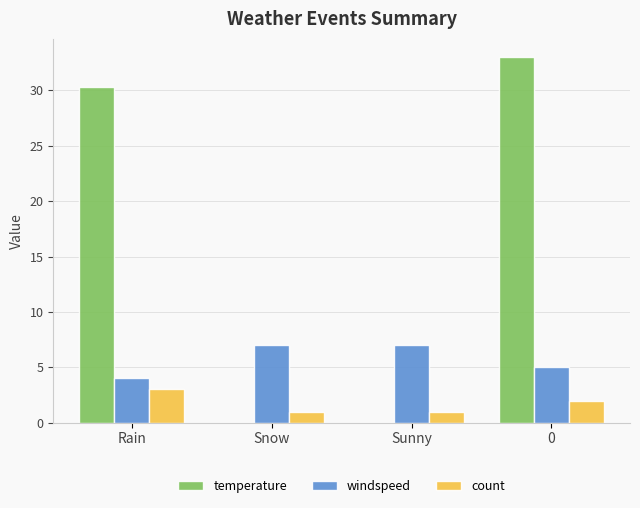

What is the difference between the windspeed values at 0 and Rain?

1.0